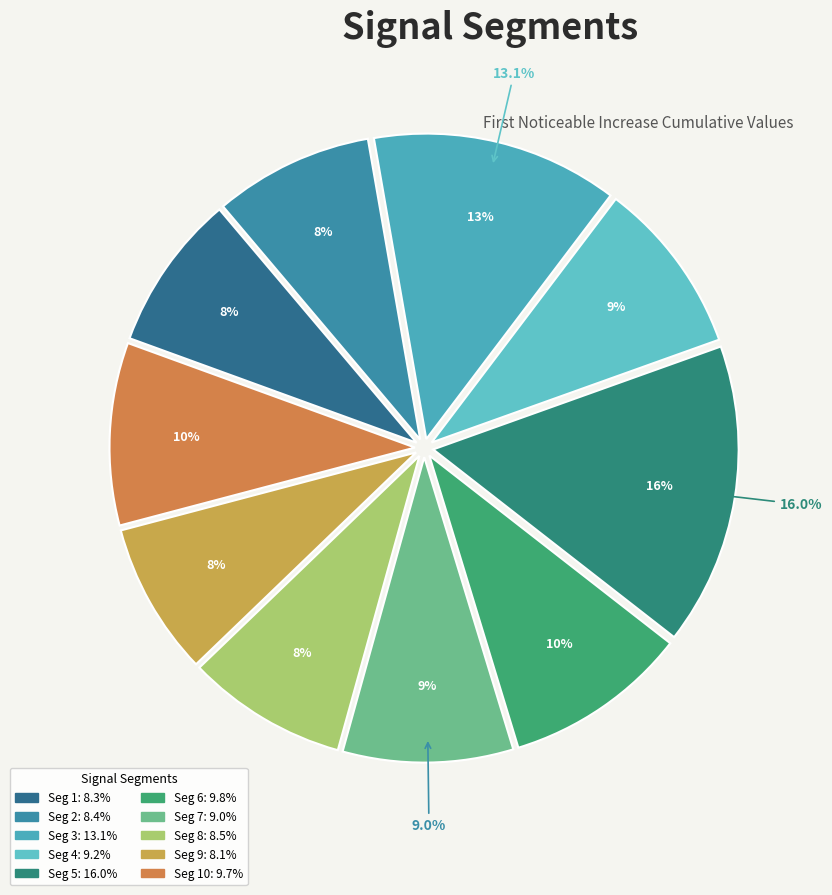

Does any single category account for the majority?

No